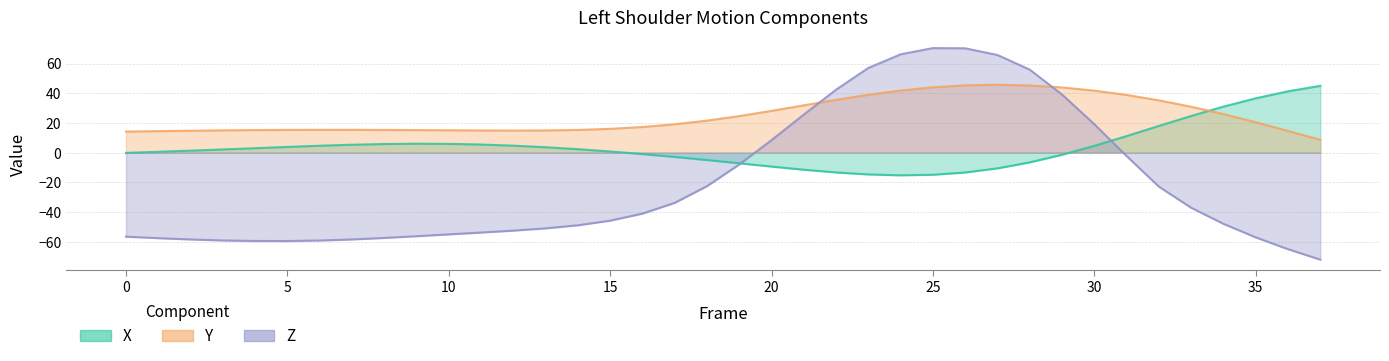

True or false: X has more than 1 interior local peaks.

False